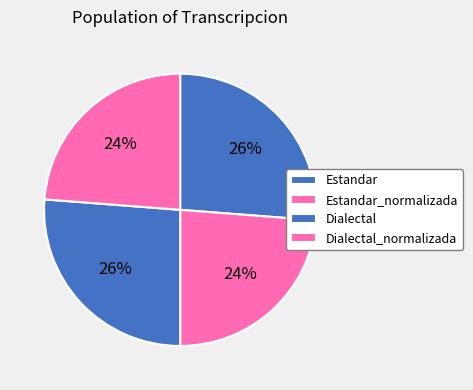

Rank the categories by value from lowest to highest.

Estandar_normalizada, Dialectal_normalizada, Estandar, Dialectal